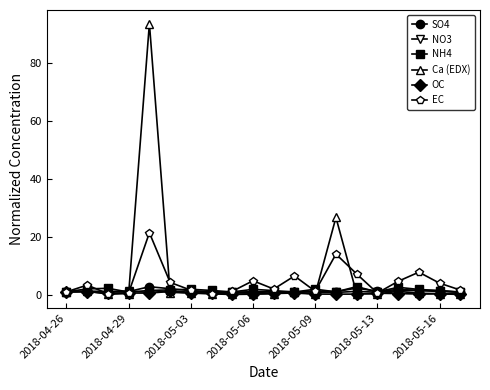

Which series has the largest range (max minus min)?

Ca (EDX)